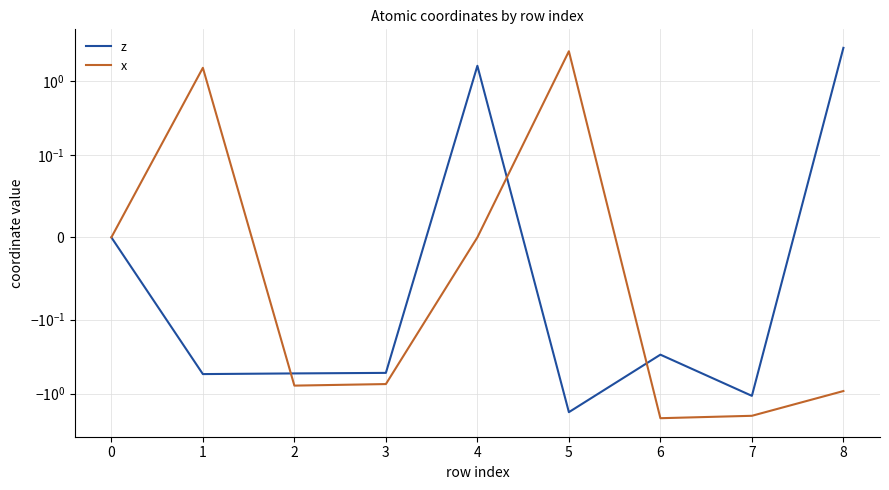

How many values in the z series exceed 0?

2